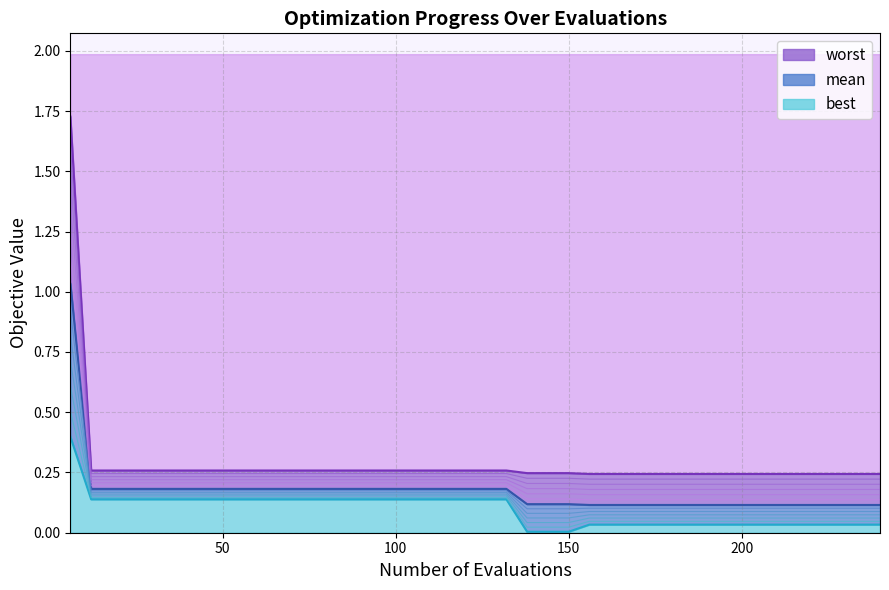

What is the total value across all series at 48?

0.6